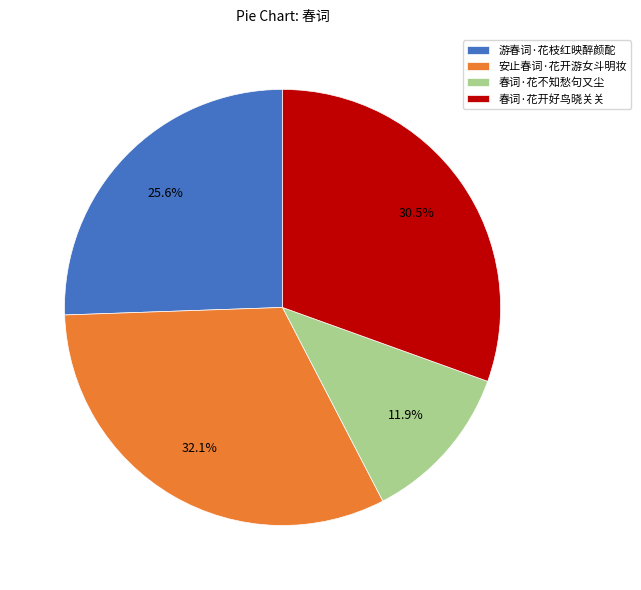

True or false: 安止春词·花开游女斗明妆 accounts for 32% of the total.

True